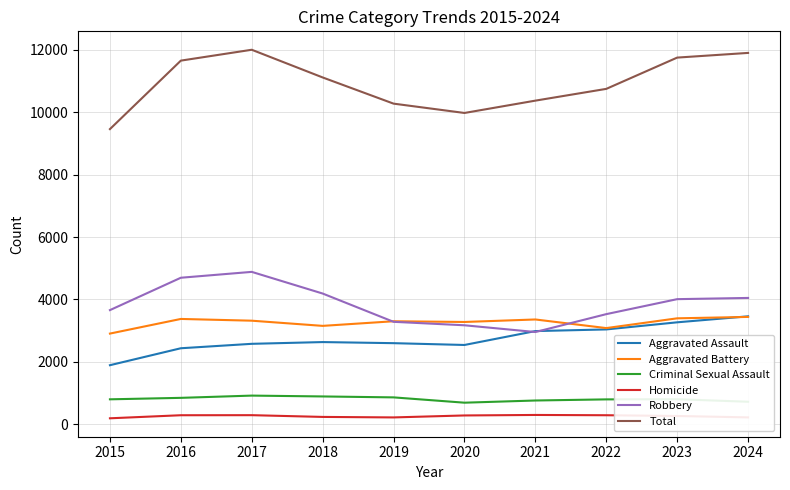

What is the spread (max minus min) of values at 2019?

10053